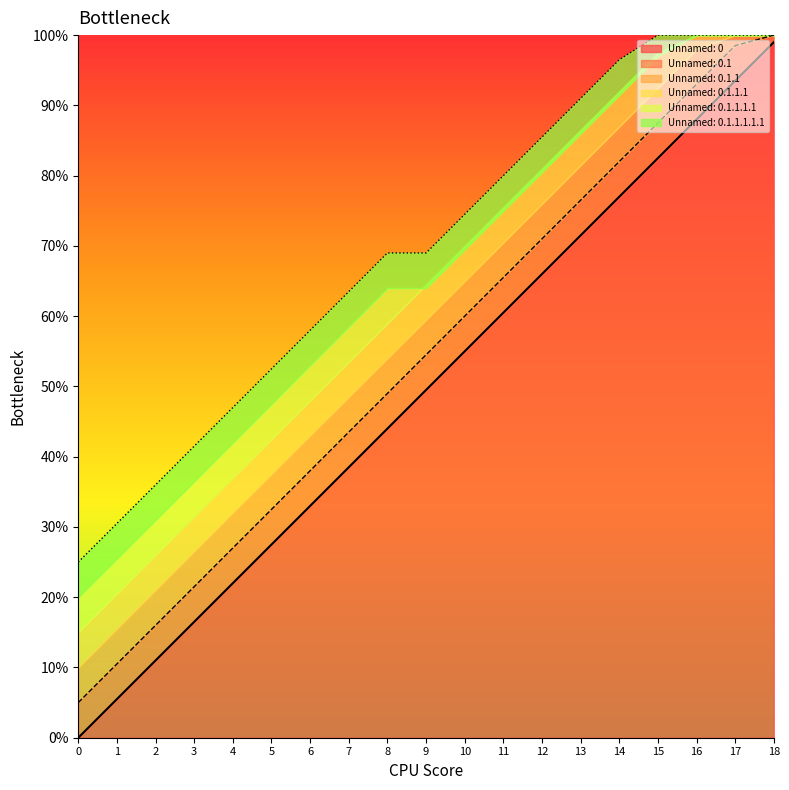

List the labels in order of Unnamed: 0 value, largest first.

18, 17, 16, 15, 14, 13, 12, 11, 10, 9, 8, 7, 6, 5, 4, 3, 2, 1, 0